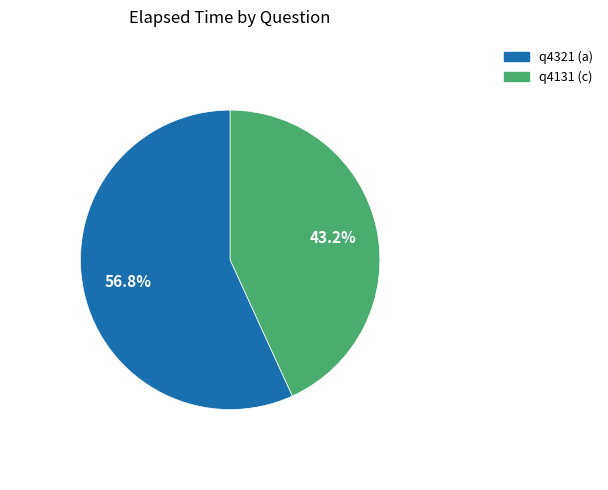

Do q4321 (a) and q4131 (c) together represent more than half of the pie?

Yes